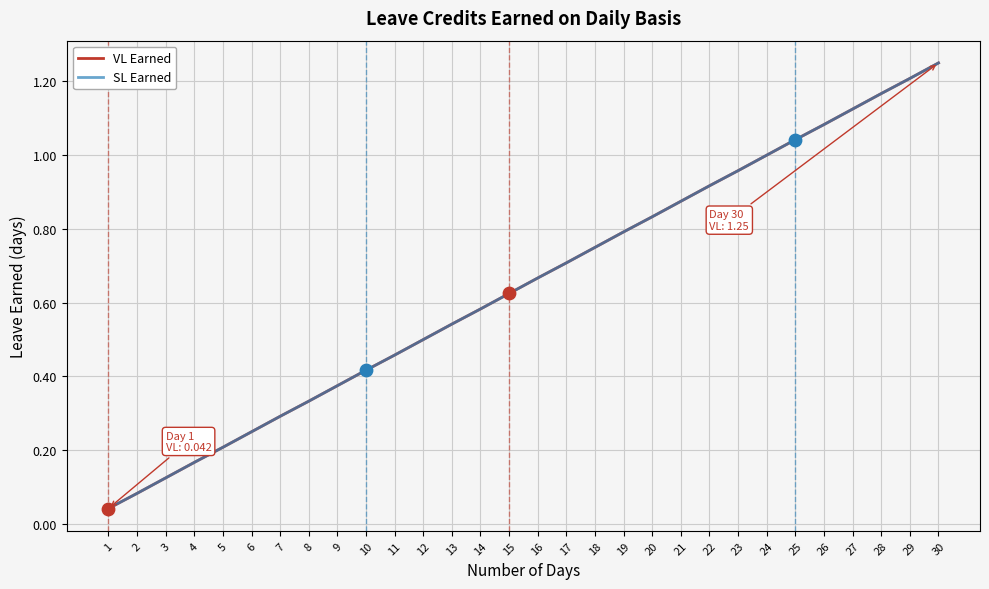

At which category is the sum across all series the highest?

30